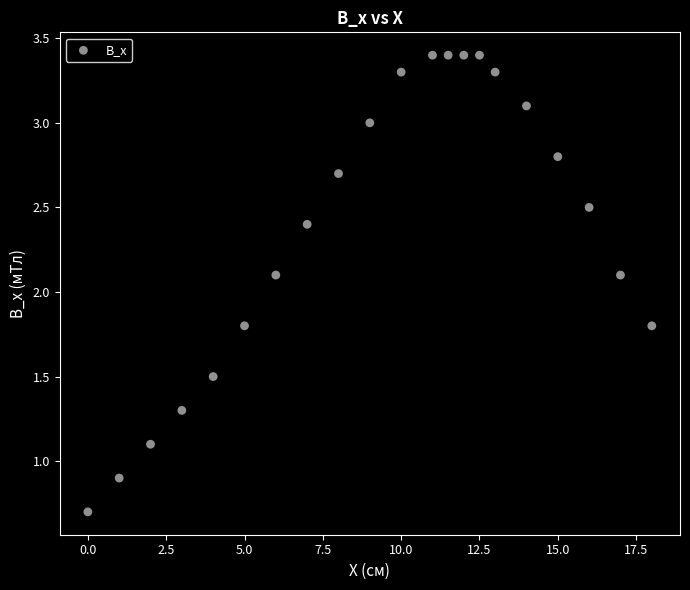

What is the range of X values (max minus min)?

18.0